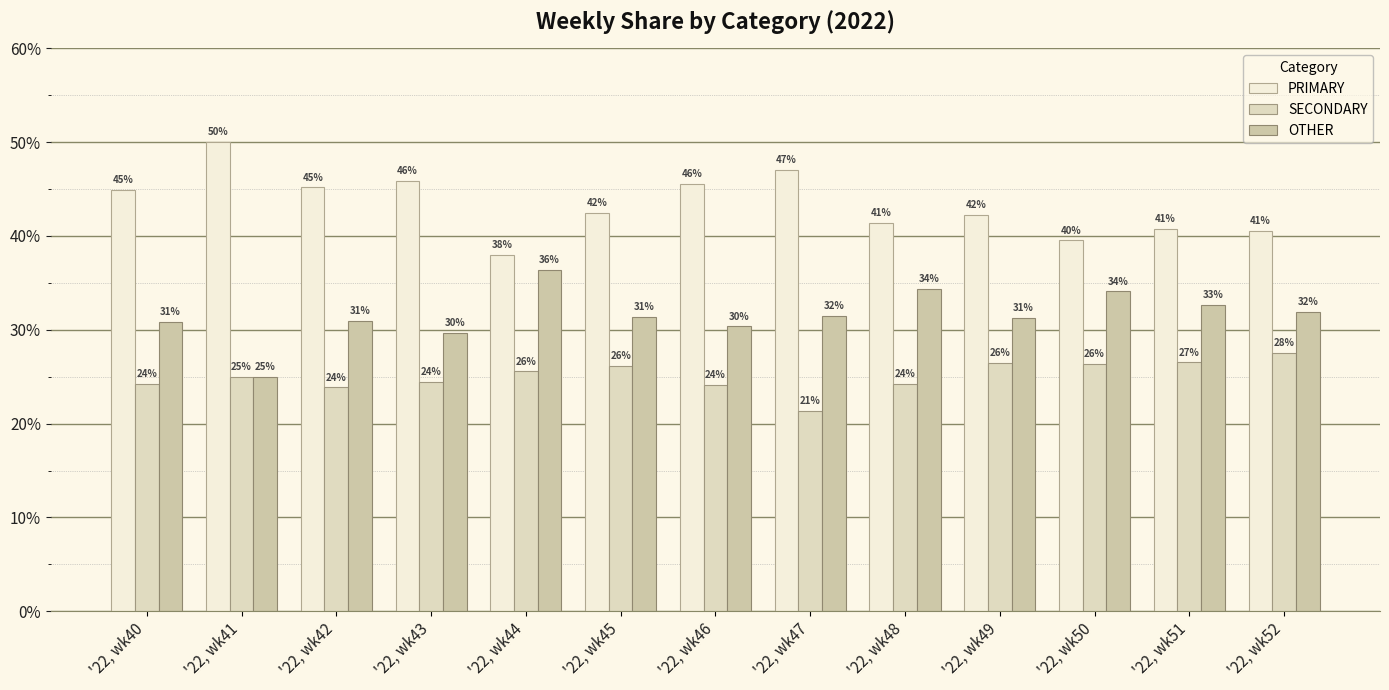

What is the average value of the OTHER series?

31.6